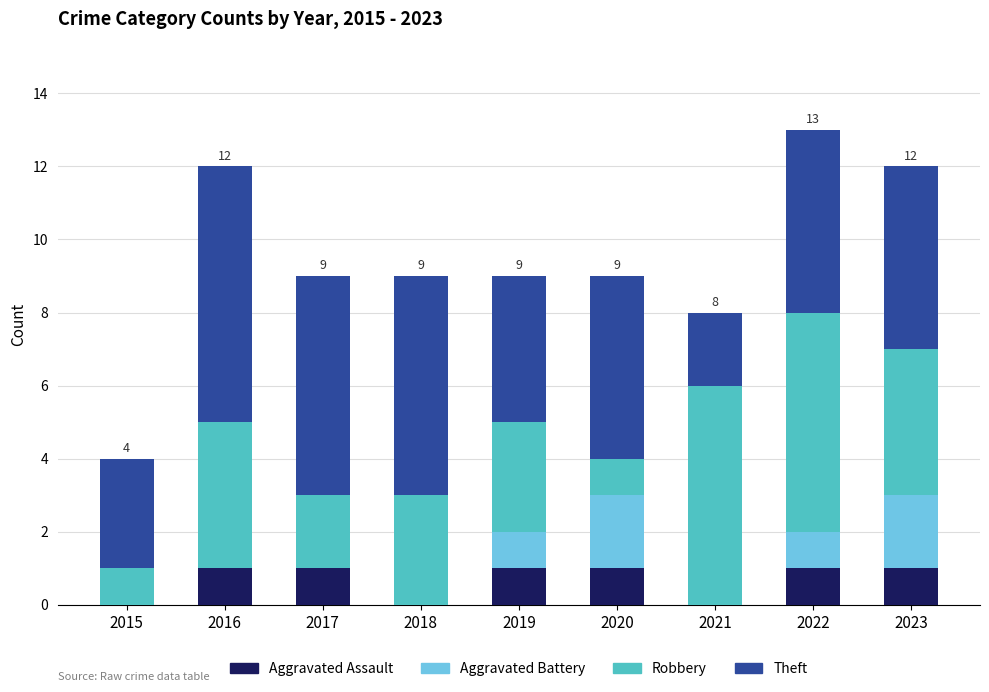

Are the bars grouped side by side (vs. stacked)?

No